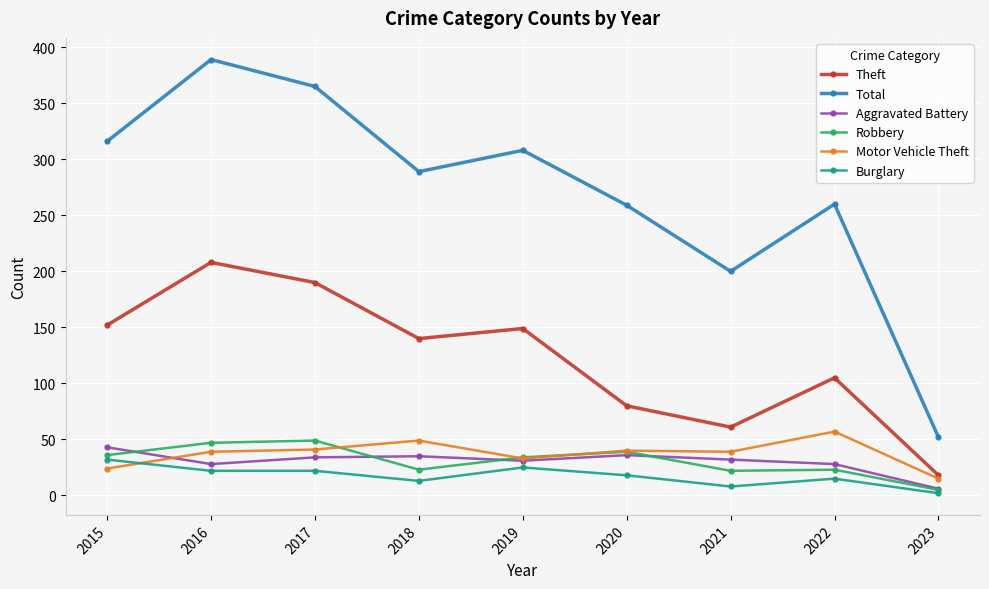

Which category has the highest value in the Aggravated Battery series?

2015